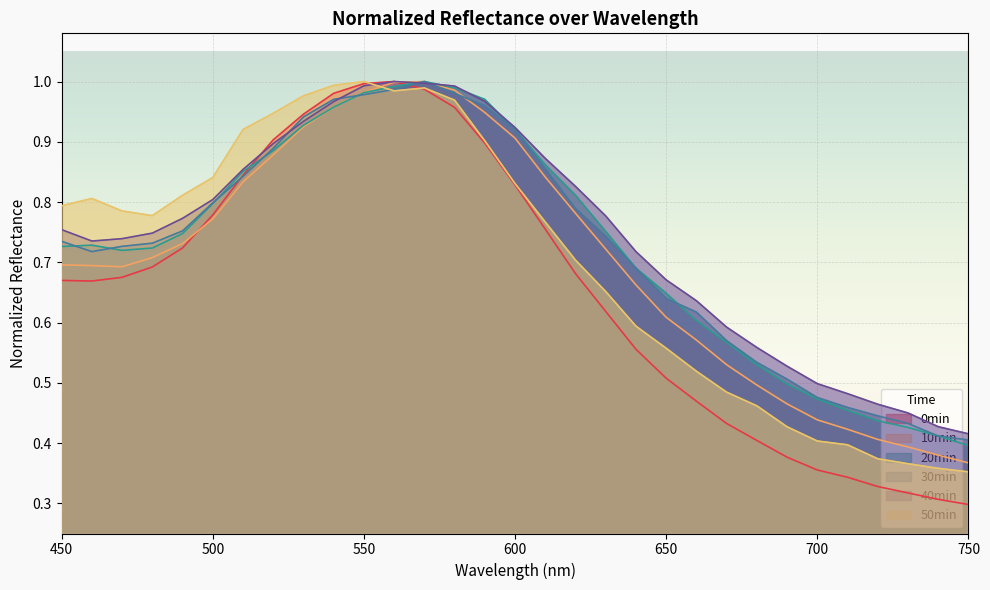

What is the maximum value for 50min?

1.0